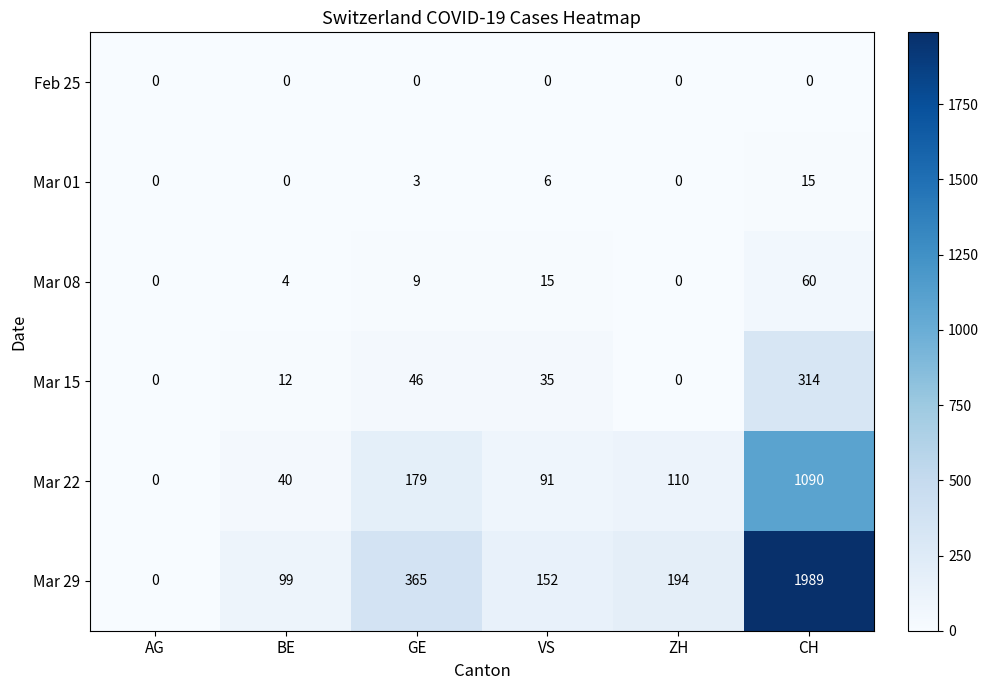

Rank the categories by Mar 29 value from highest to lowest.

CH, GE, ZH, VS, BE, AG